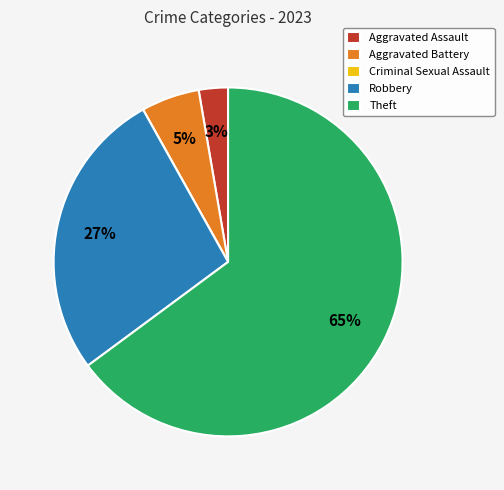

Which slice represents more than half of the pie?

Theft